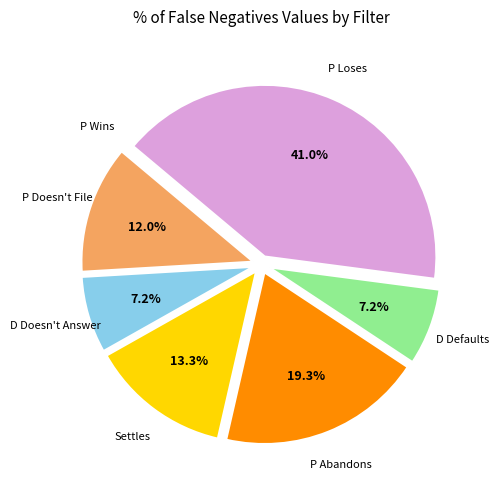

Is there any slice that represents more than half of the pie?

No